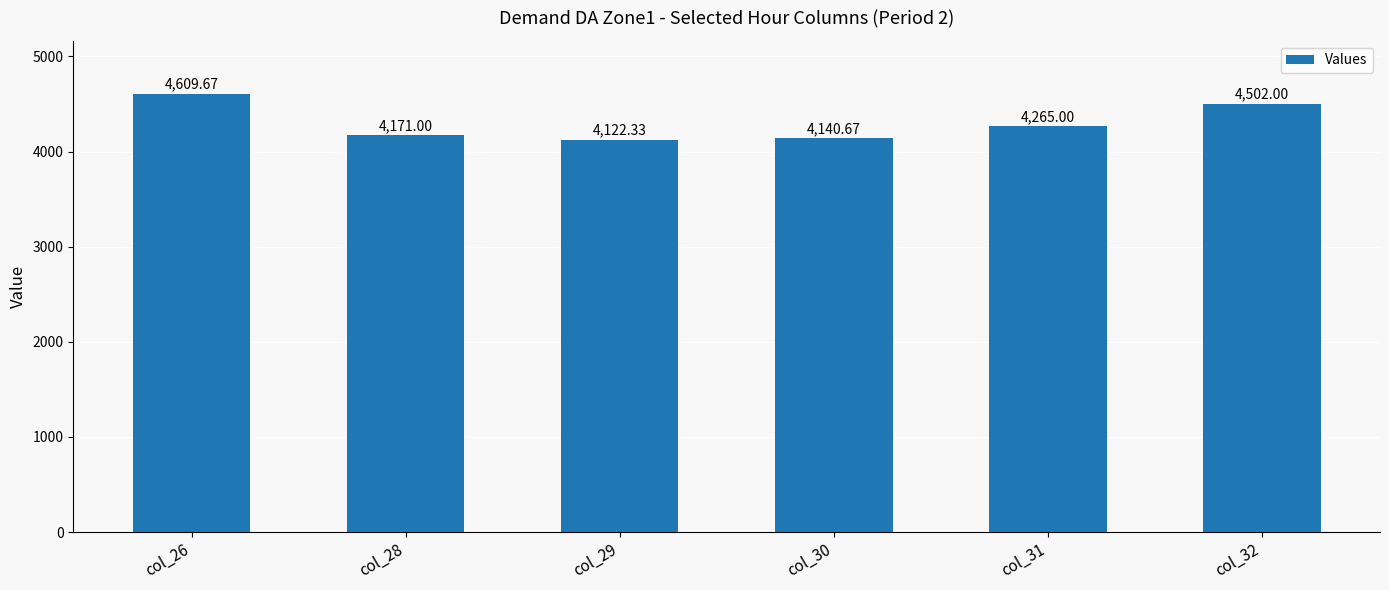

What is the change in value from col_30 to col_31?

+124.3